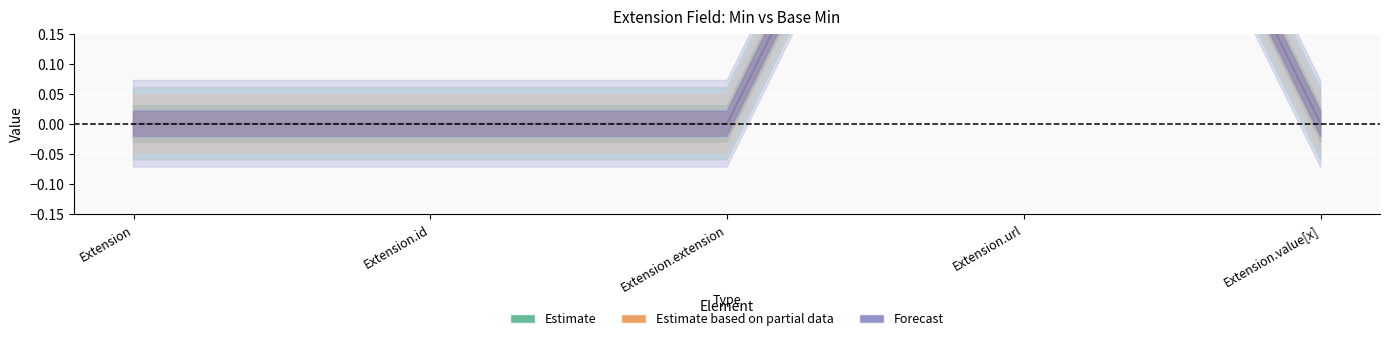

List the series in order of their peak value, highest first.

Estimate (center), Estimate based on partial data (center), Forecast (center)